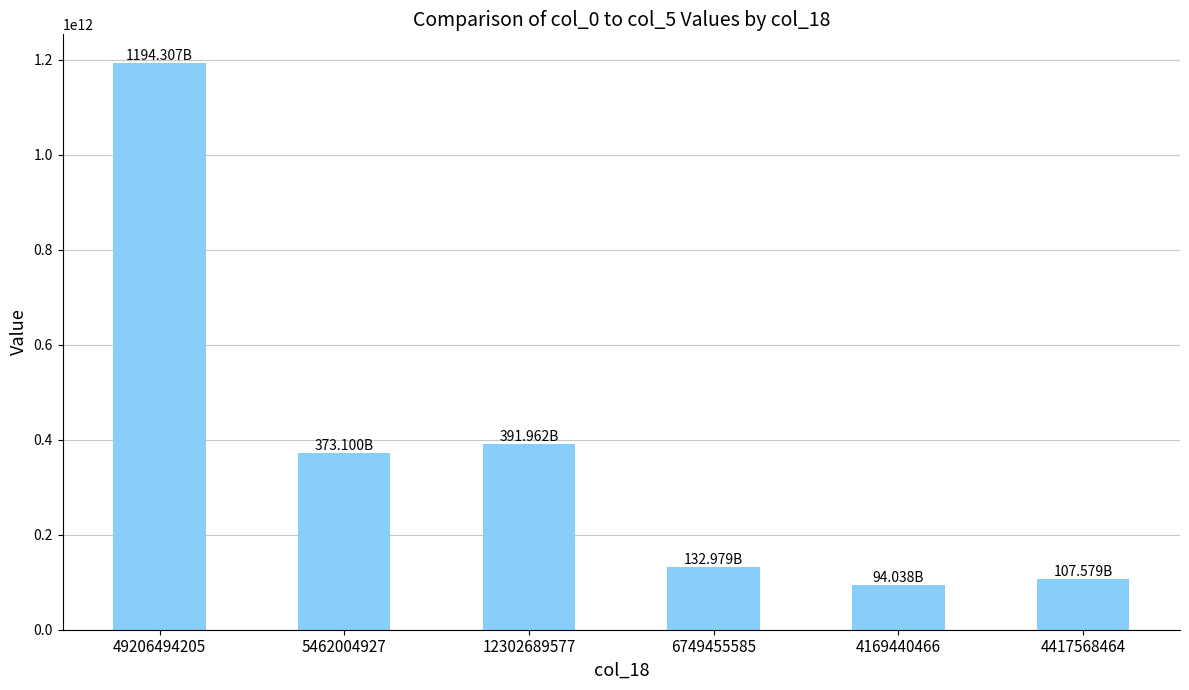

What is the sum of the values at 4417568464 and 6749455585?

240557712320